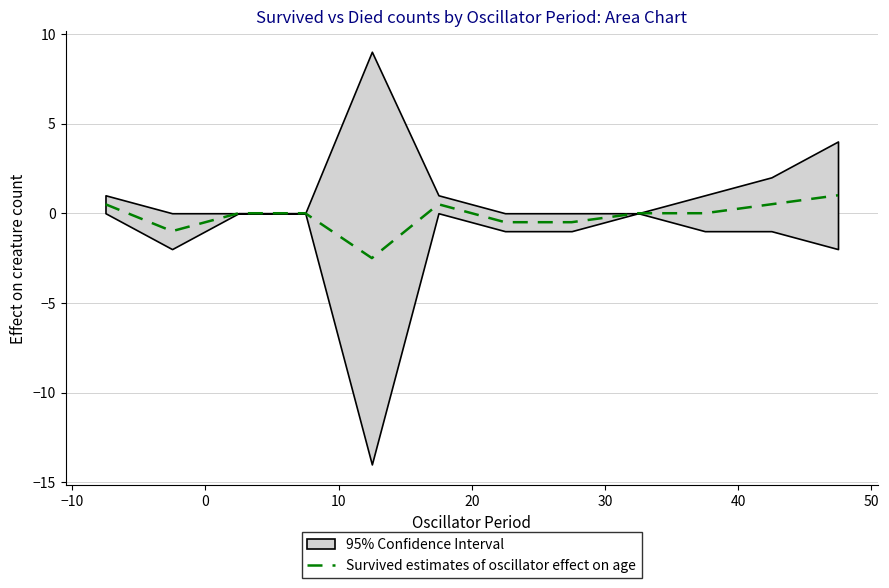

Reading left to right, list all the values displayed in this chart.

0.5	-1.0	0.0	0.0	-2.5	0.5	-0.5	-0.5	0.0	0.0	0.5	1.0